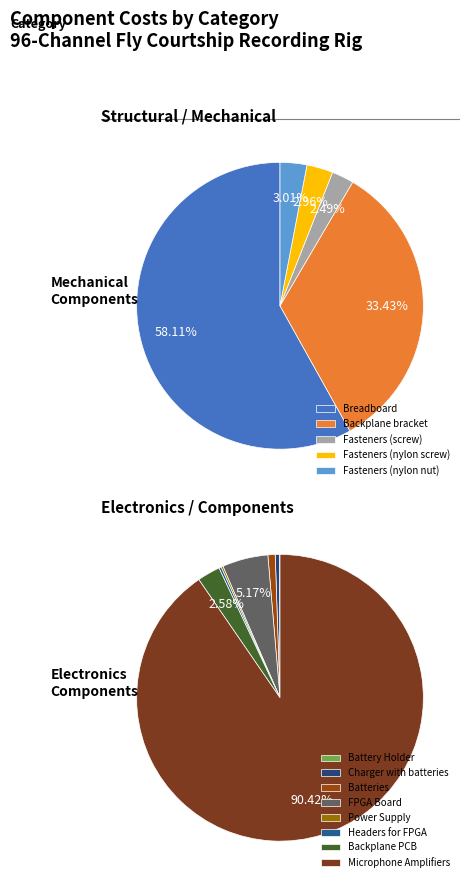

Does any single category account for the majority?

Yes